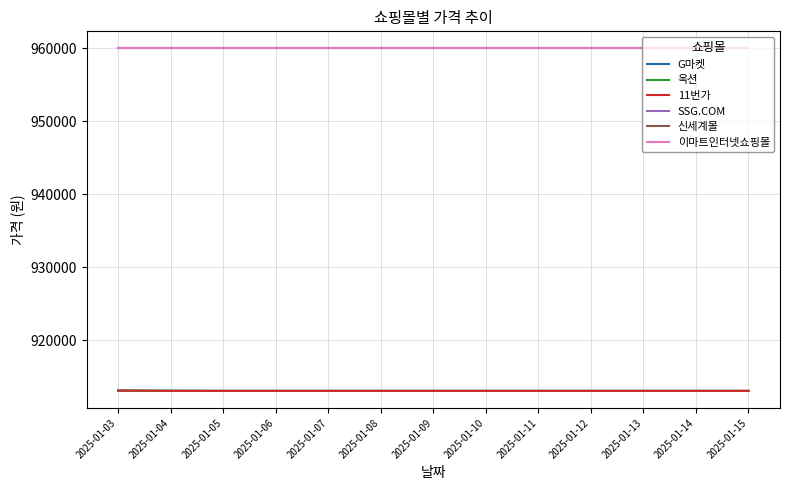

What is the difference between the maximum and minimum values in the 옥션 series?

40